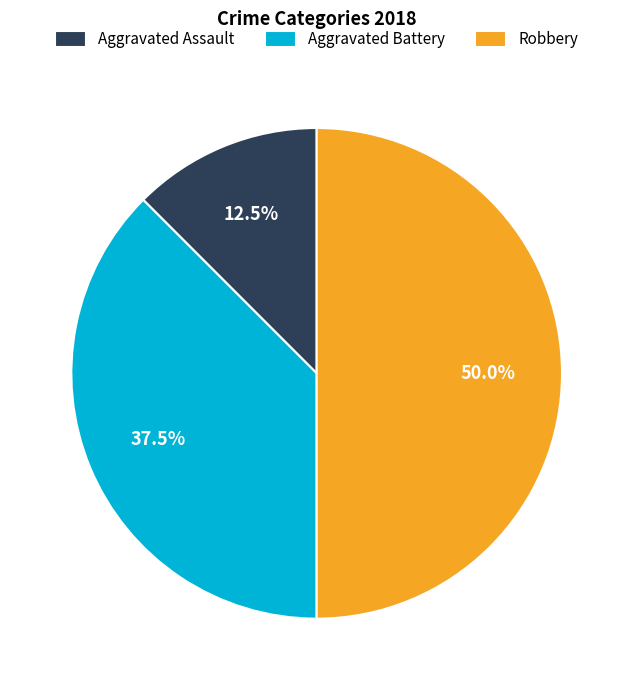

Combined, what portion of the pie is Aggravated Battery and Robbery?

87.5%